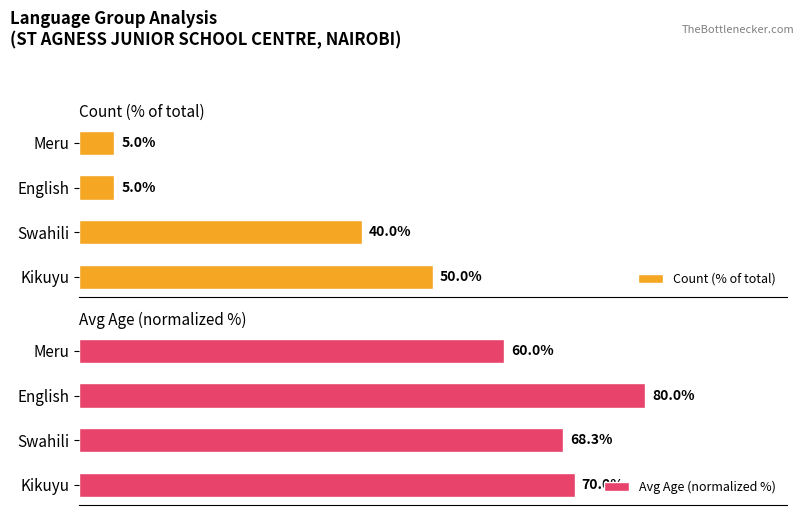

At how many categories does at least one series exceed 47?

4